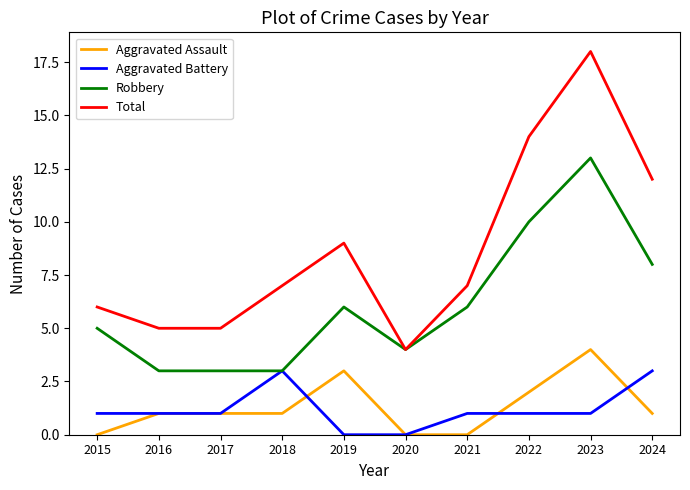

What is the sum of the Aggravated Battery values at 2022 and 2015?

2